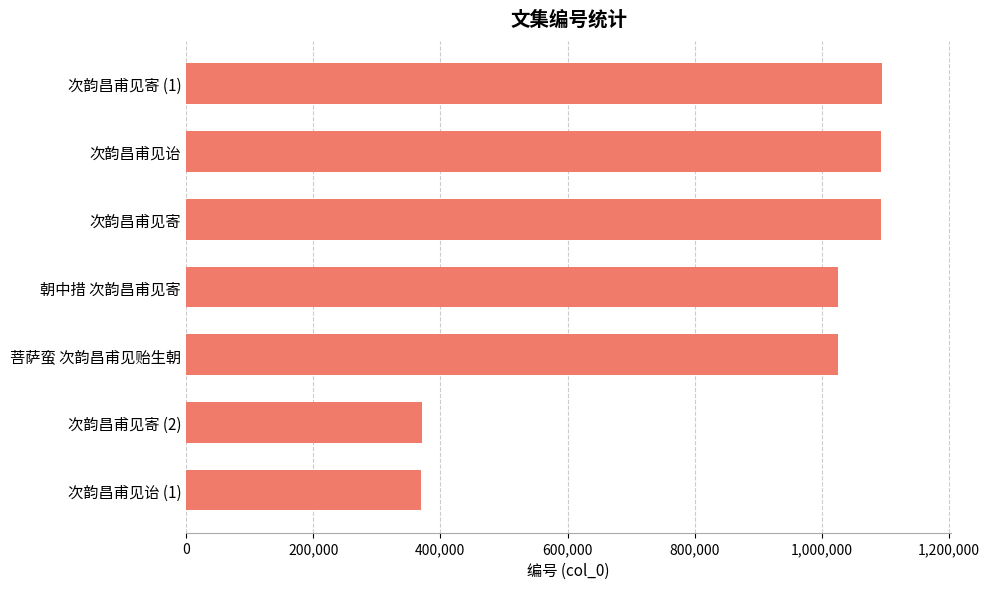

Where is the data nearest to the value 732206?

菩萨蛮 次韵昌甫见贻生朝